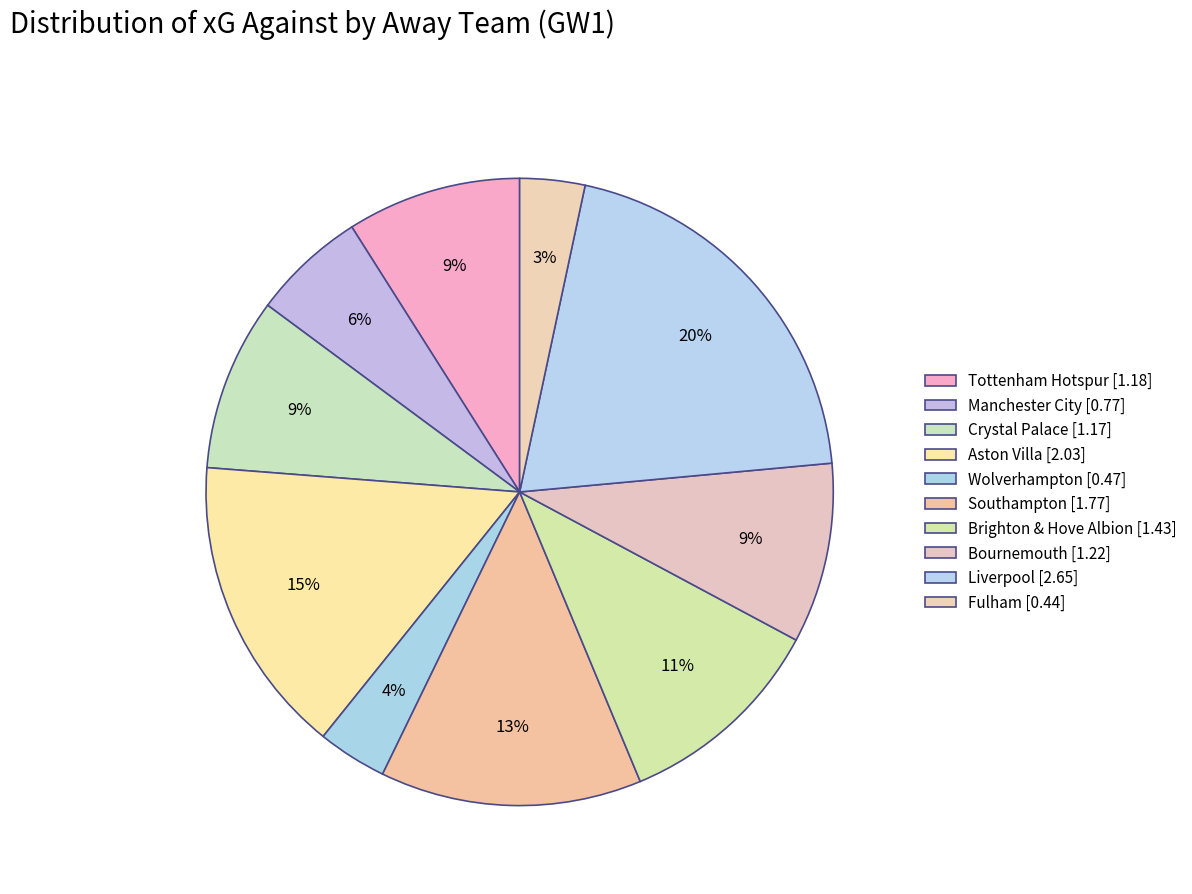

Between Fulham and Liverpool, which is larger?

Liverpool